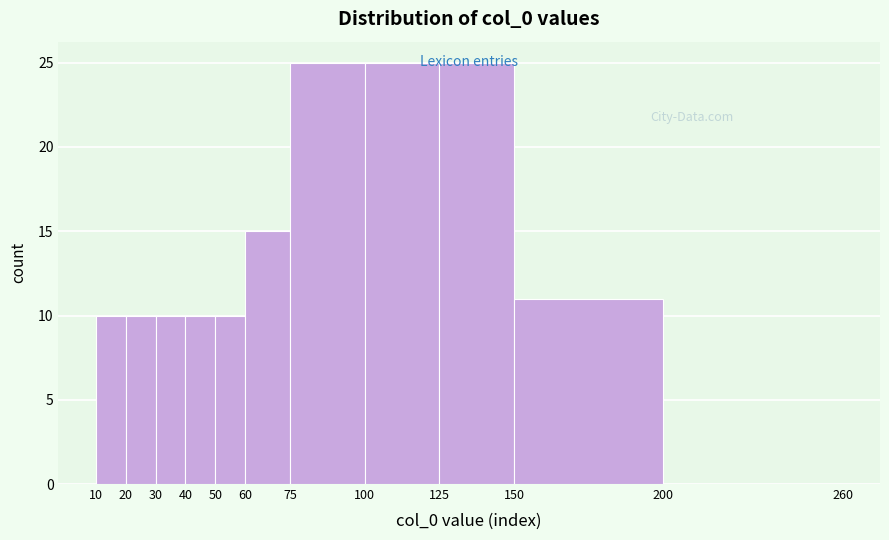

What is the height of the bar covering 50 to 60 on the x-axis? The values are not printed on the chart, so give them approximately, as read against the axis.

10